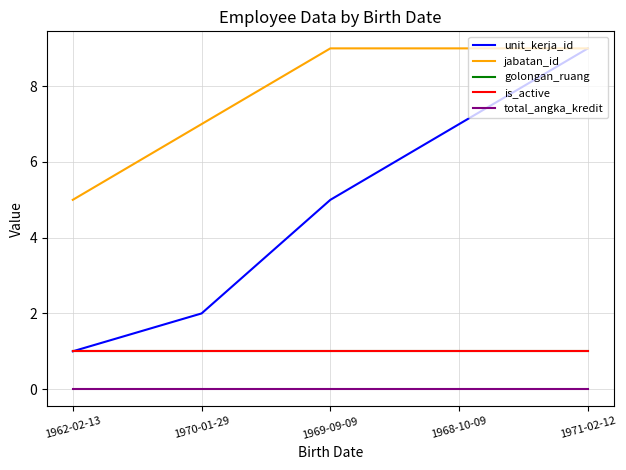

Does the chart have visible grid lines?

Yes